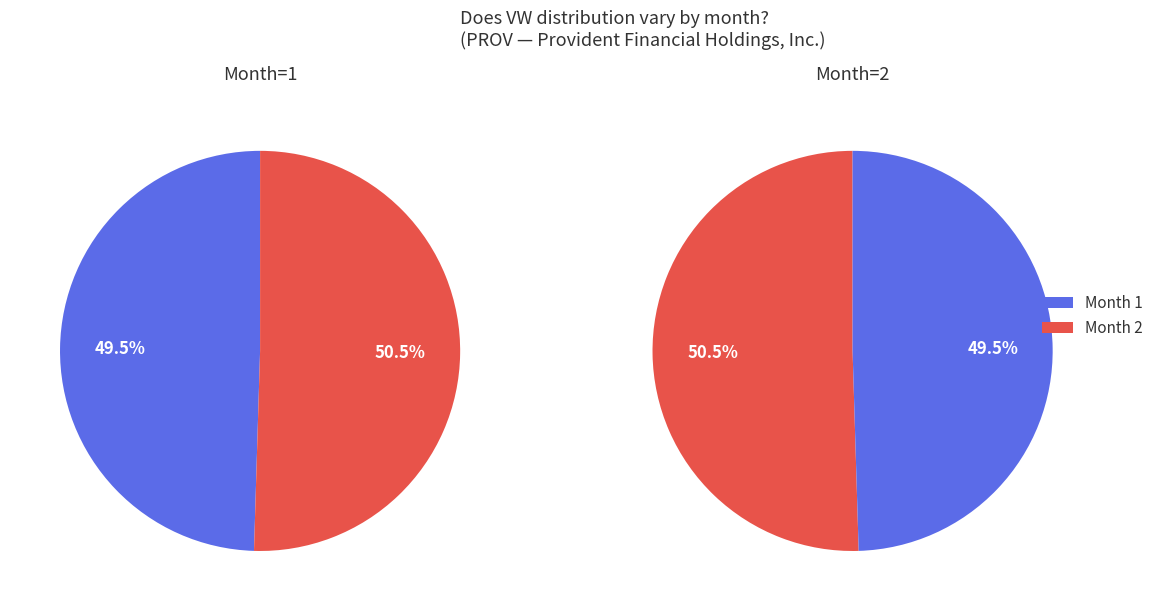

To the nearest percent, what is the combined percentage of 1 and 2?

100%